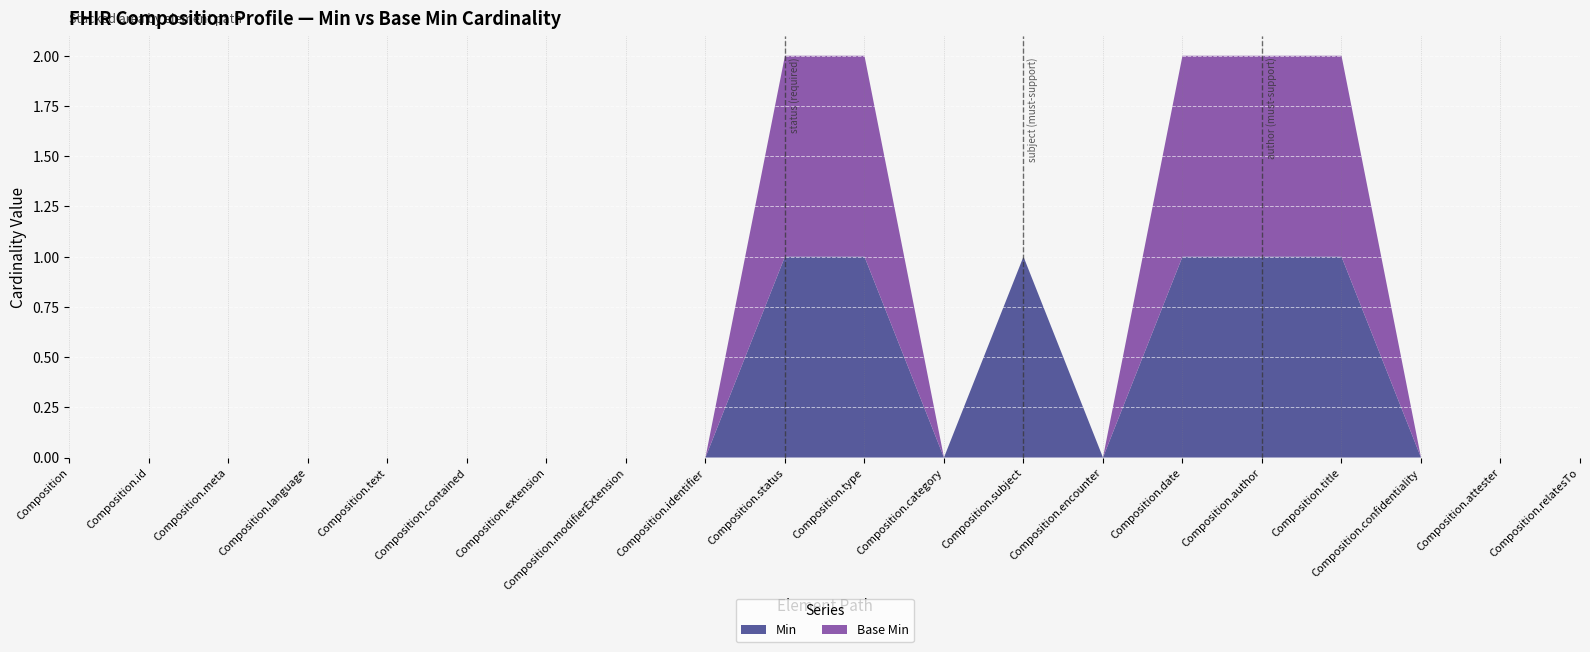

Reading right to left, transcribe all the data shown in this chart.

Min: Composition.relatesTo=0	Composition.attester=0	Composition.confidentiality=0	Composition.title=1	Composition.author=1	Composition.date=1	Composition.encounter=0	Composition.subject=1	Composition.category=0	Composition.type=1	Composition.status=1	Composition.identifier=0	Composition.modifierExtension=0	Composition.extension=0	Composition.contained=0	Composition.text=0	Composition.language=0	Composition.meta=0	Composition.id=0	Composition=0
Base Min: Composition.relatesTo=0	Composition.attester=0	Composition.confidentiality=0	Composition.title=1	Composition.author=1	Composition.date=1	Composition.encounter=0	Composition.subject=0	Composition.category=0	Composition.type=1	Composition.status=1	Composition.identifier=0	Composition.modifierExtension=0	Composition.extension=0	Composition.contained=0	Composition.text=0	Composition.language=0	Composition.meta=0	Composition.id=0	Composition=0